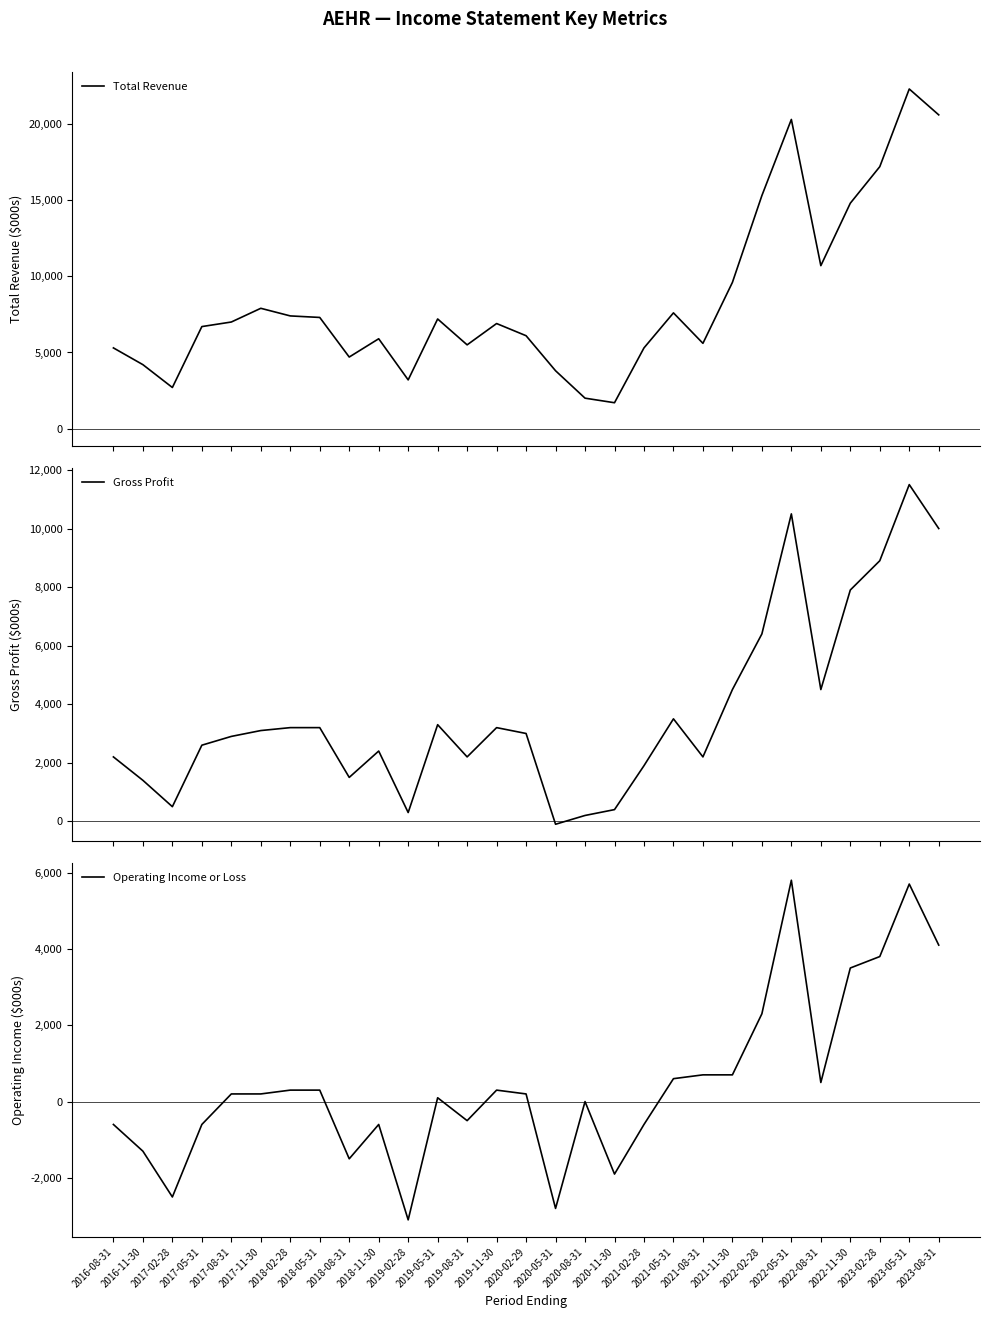

What is the average value of the Gross Profit series?

3700